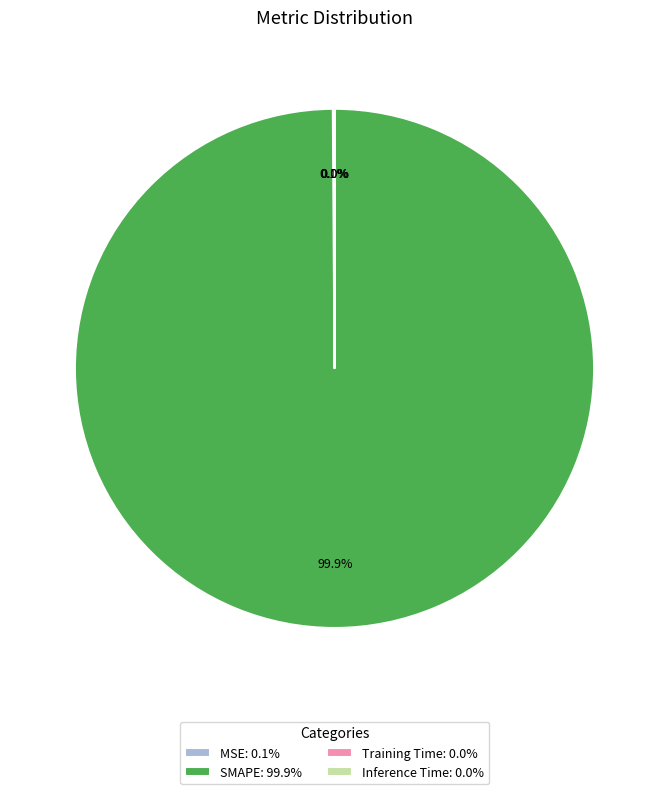

Is there a majority slice in this chart?

Yes